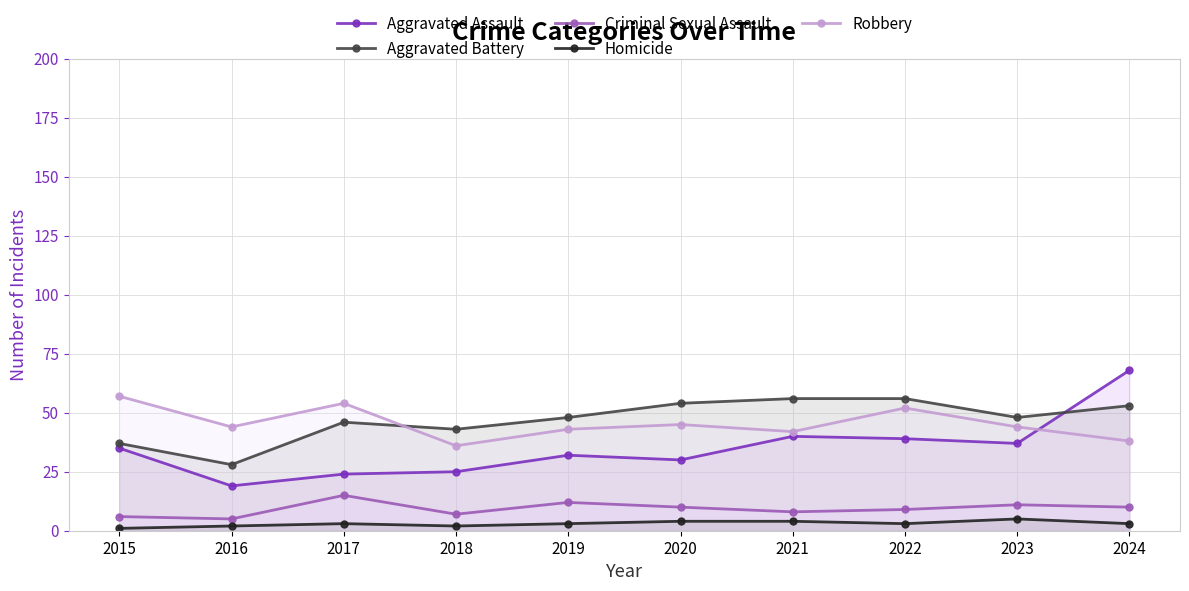

What is the smallest value displayed?

1